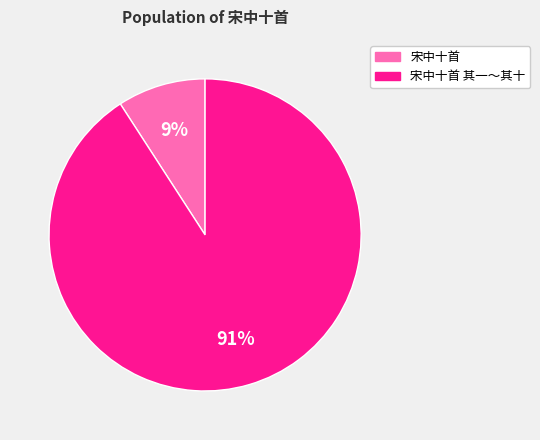

Count the number of slices in the pie.

2